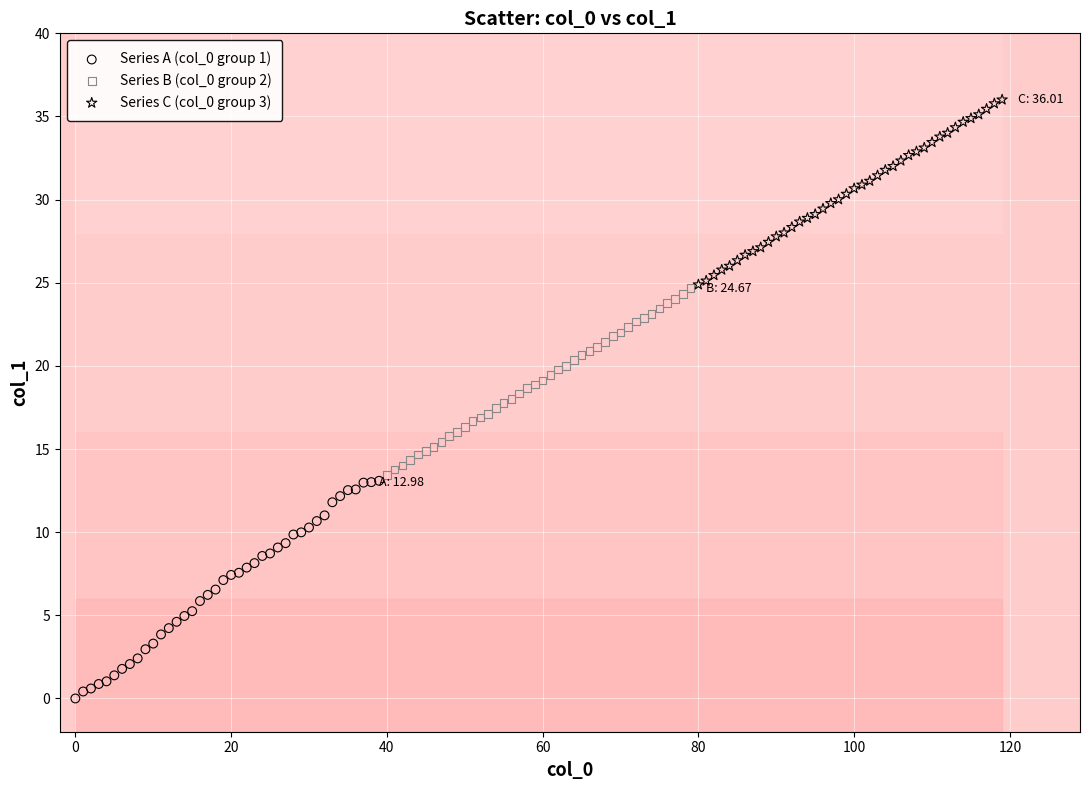

Which series reaches the maximum Y coordinate?

Series C (col_0 group 3)